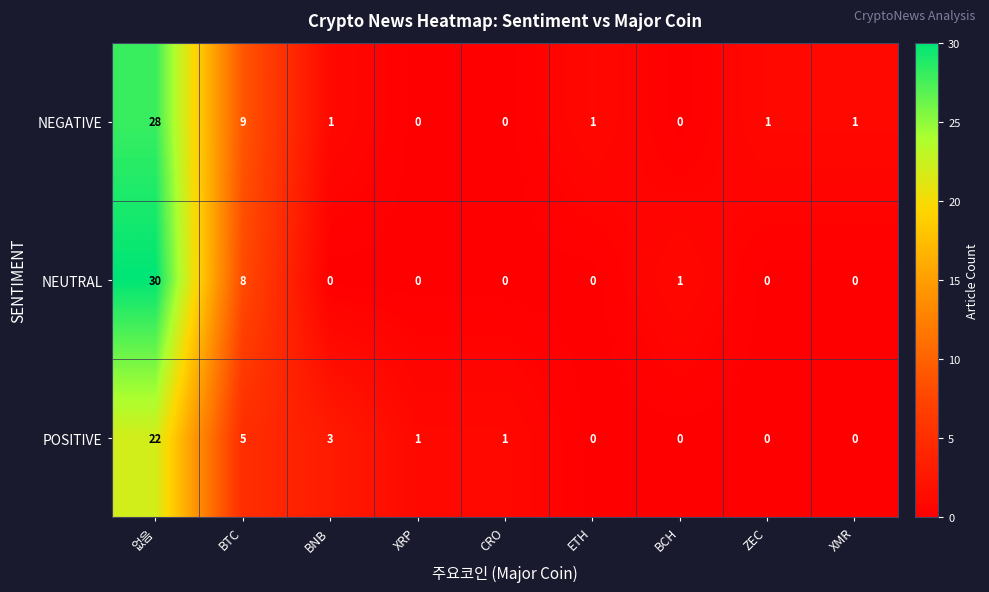

At which category is the sum across all series the highest?

없음